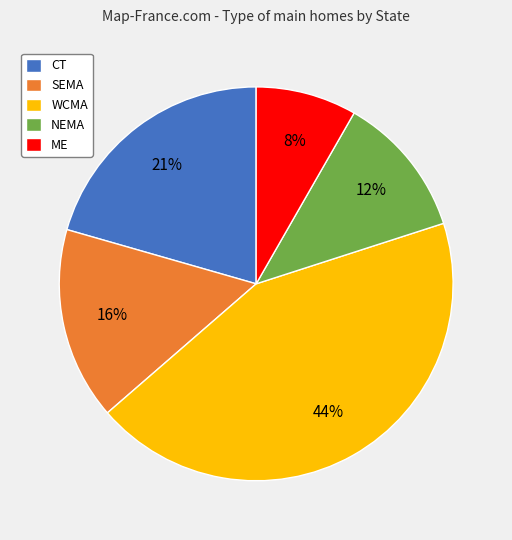

Does any single category account for the majority?

No